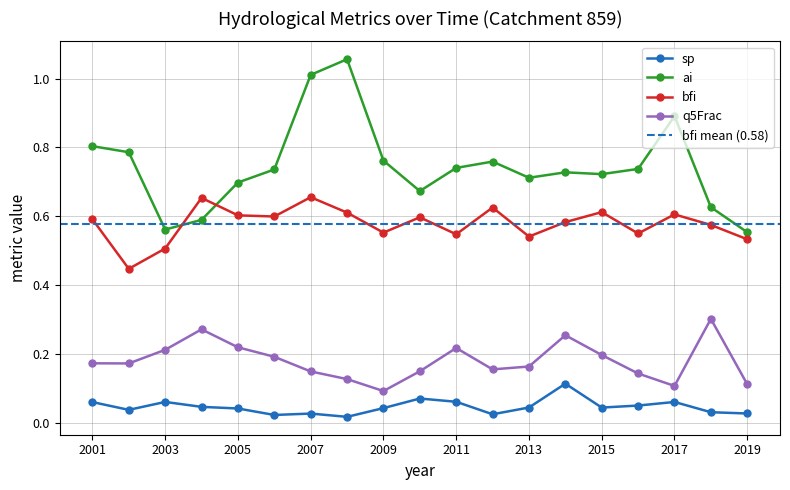

Which category has the highest value in the bfi series?

2007